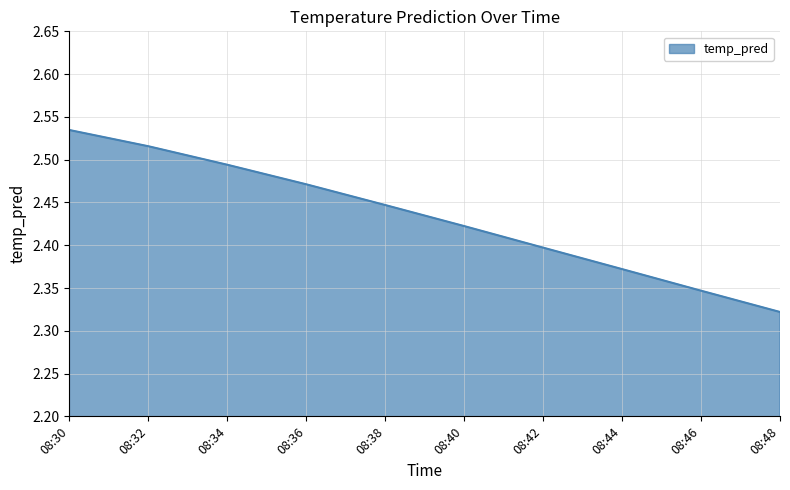

Which label corresponds to the largest value in the chart?

08:30